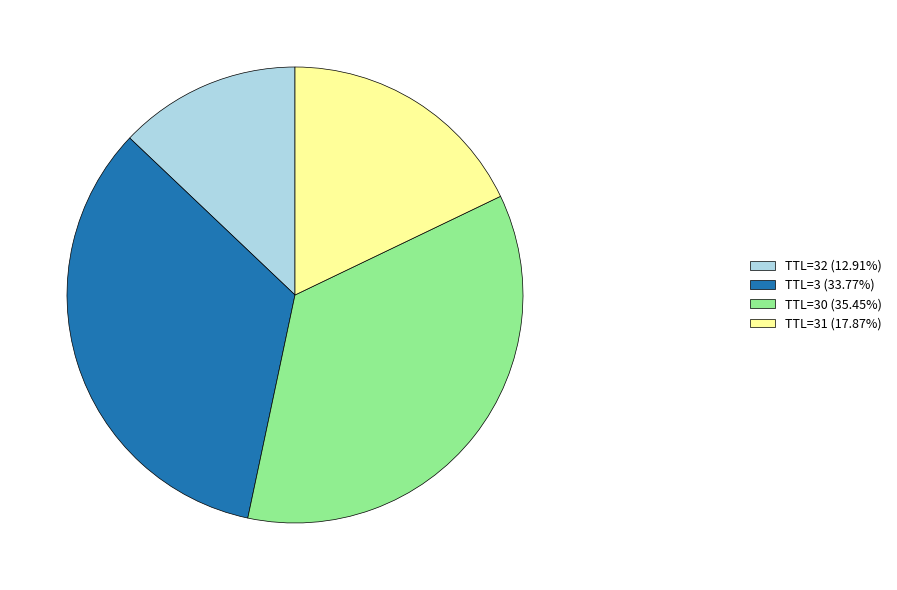

How many slices are in this pie chart?

4